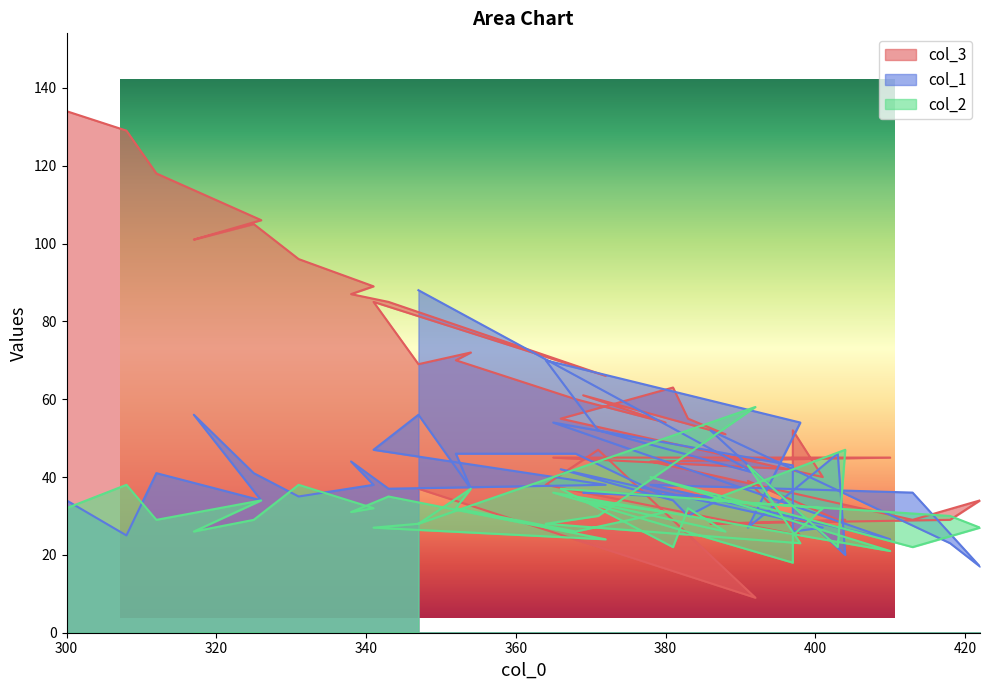

Between which two adjacent categories do col_3 and col_2 first intersect?

347 and 392